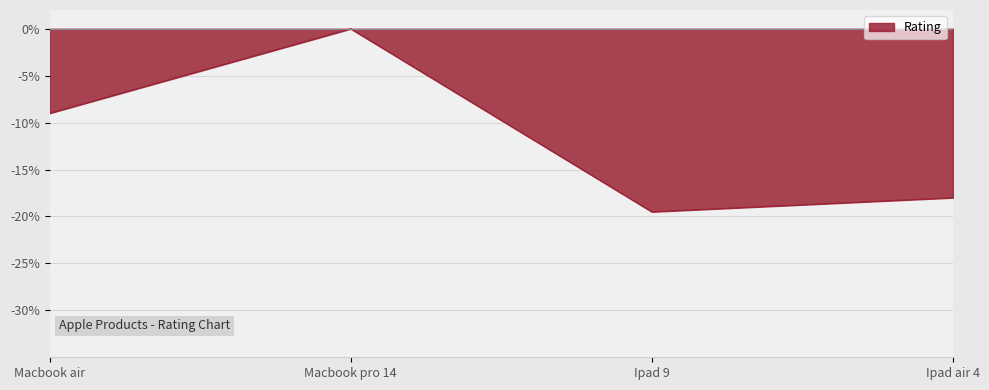

What position from the left is Macbook air?

1